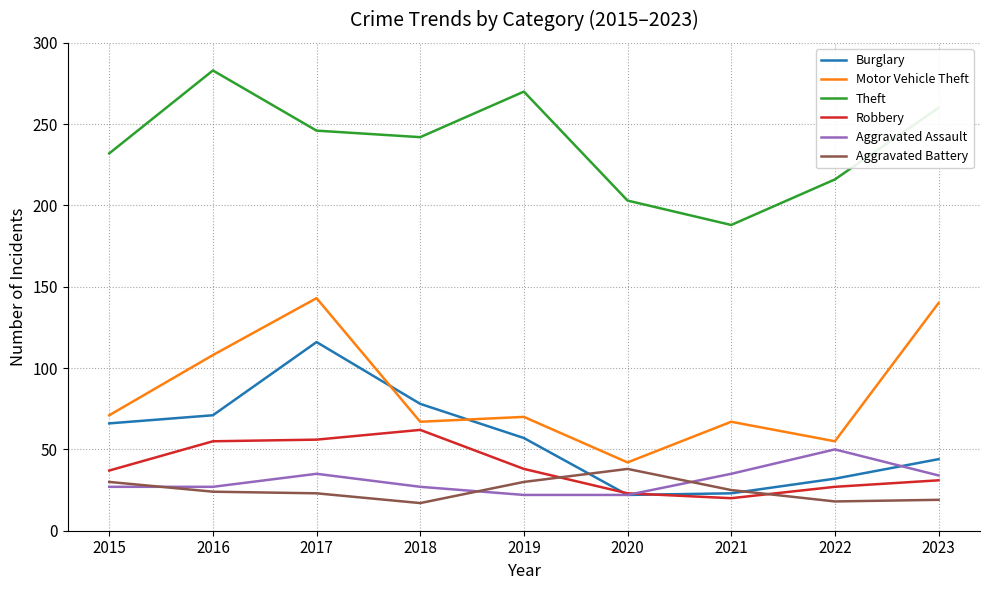

At how many categories does at least one series exceed 141?

9